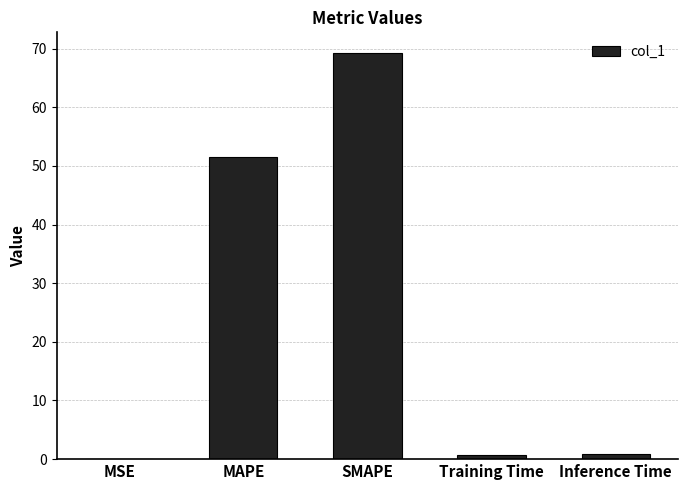

The chart shows a value of 0.0 at MSE. True or false?

True